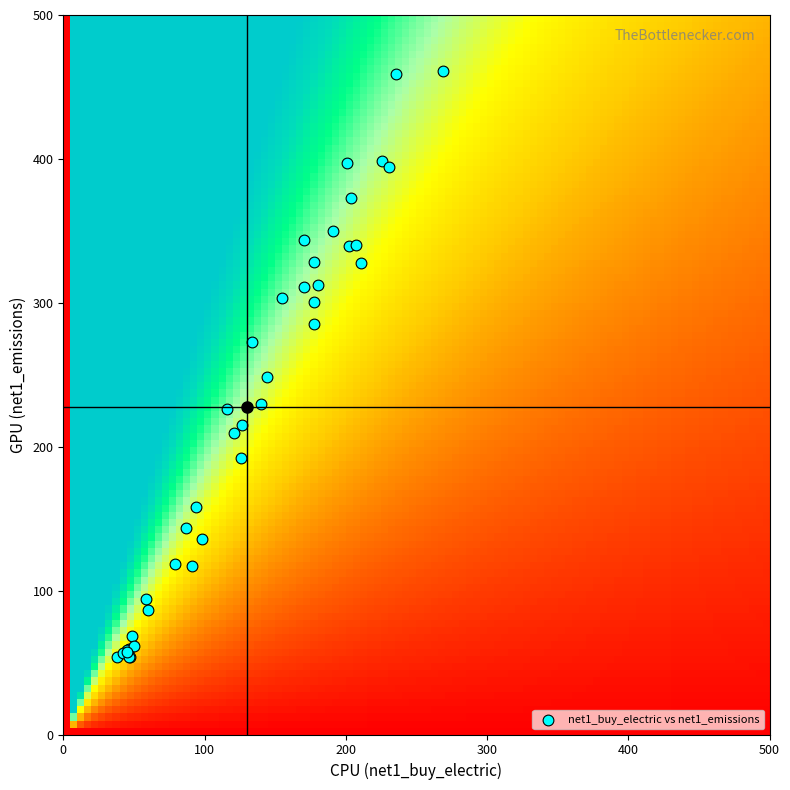

What Y value in the scatter plot is closest to 257?

248.2